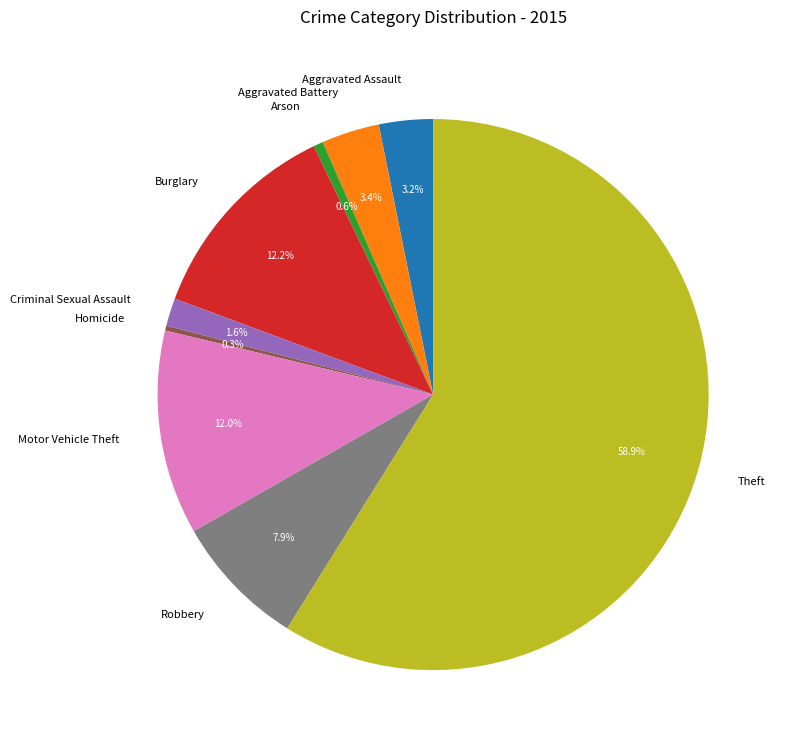

Does any single category account for the majority?

Yes